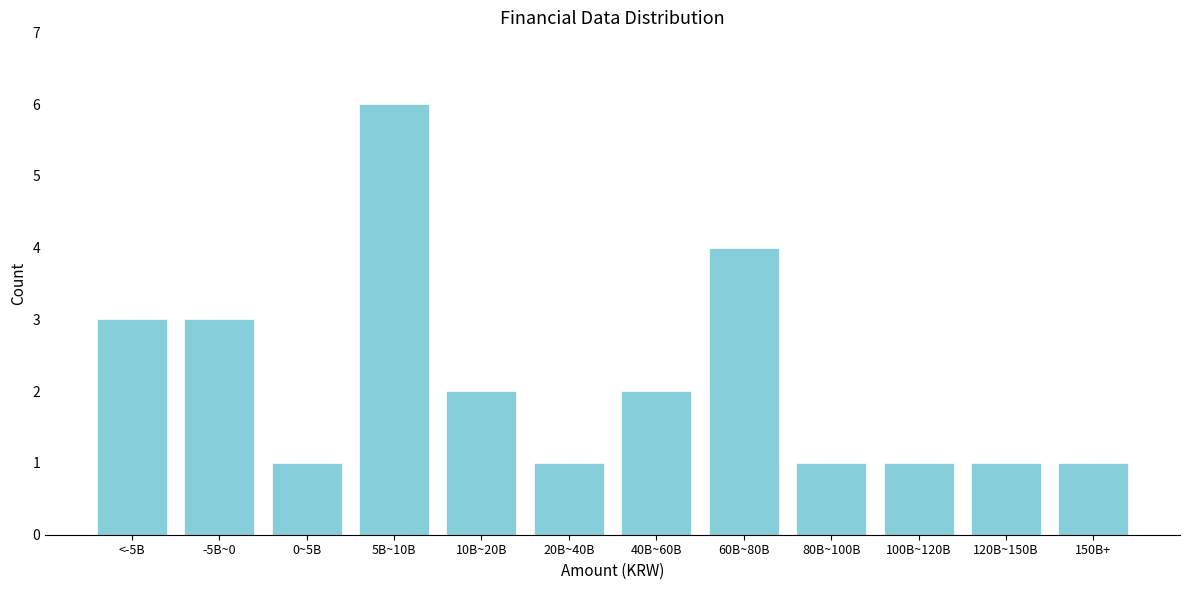

Reading left to right, transcribe all the data shown in this chart.

3	3	1	6	2	1	2	4	1	1	1	1